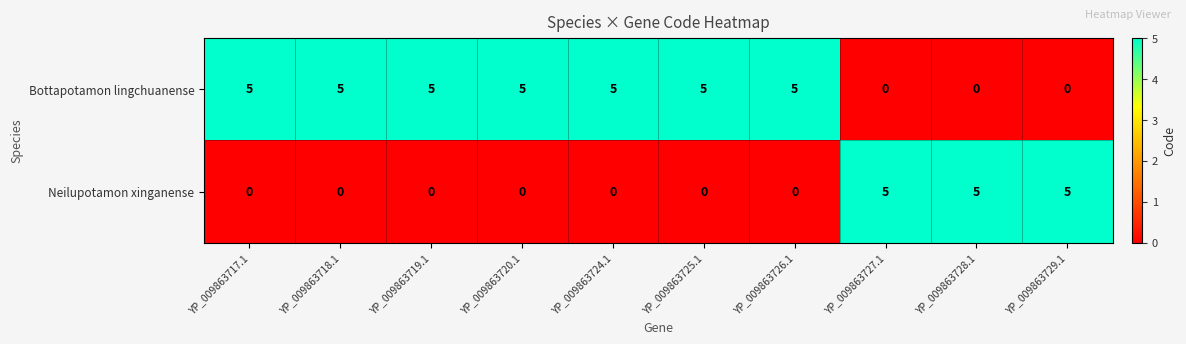

How many Neilupotamon xinganense values are between 0 and 5?

10